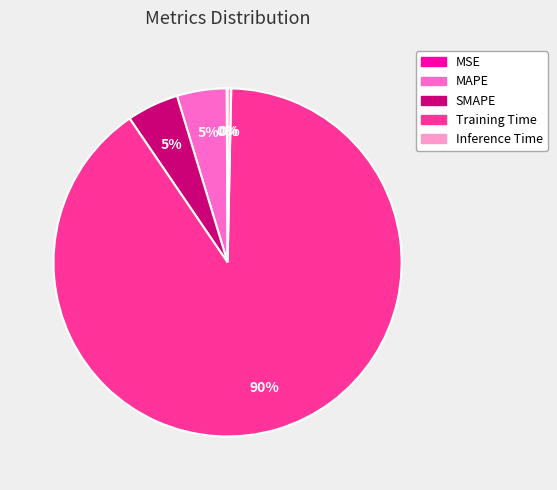

To the nearest percent, what is the difference between the largest and smallest slice percentages?

90%